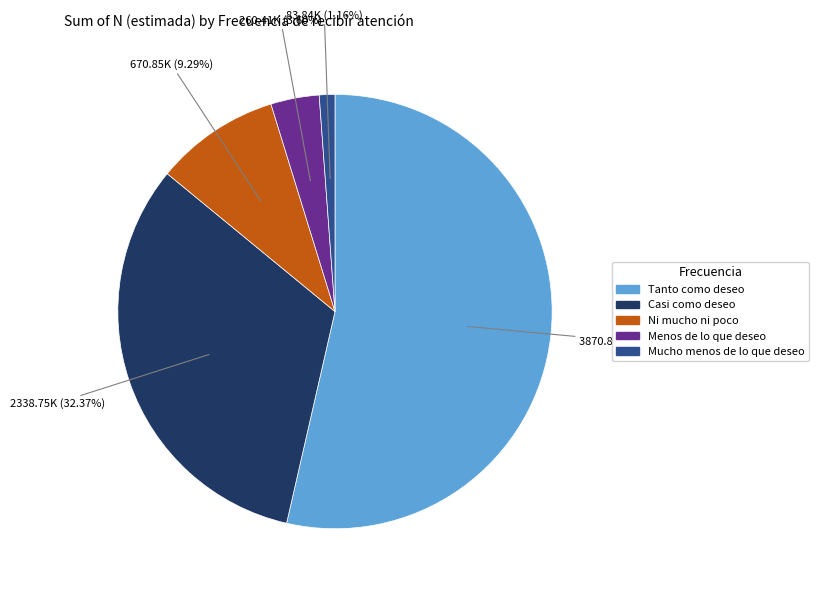

Does Menos de lo que deseo account for over 50% of the chart?

No